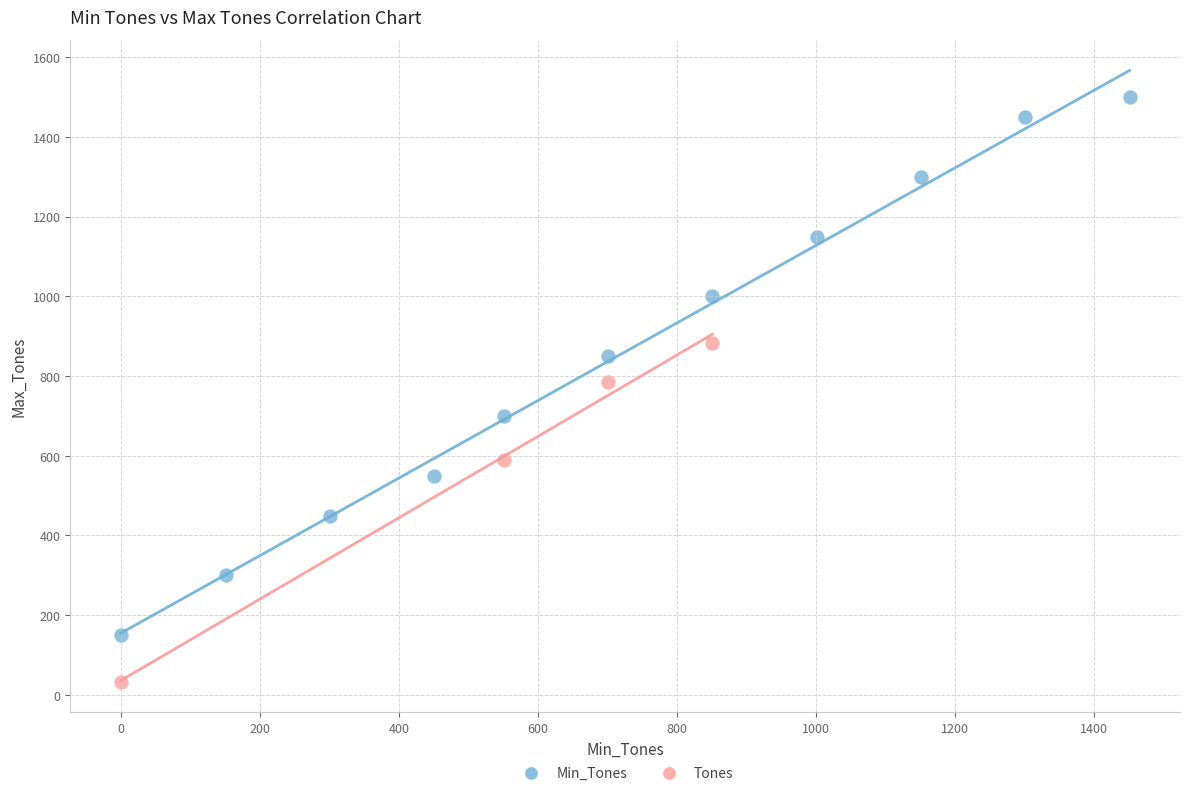

Which series reaches the minimum Y coordinate?

Tones